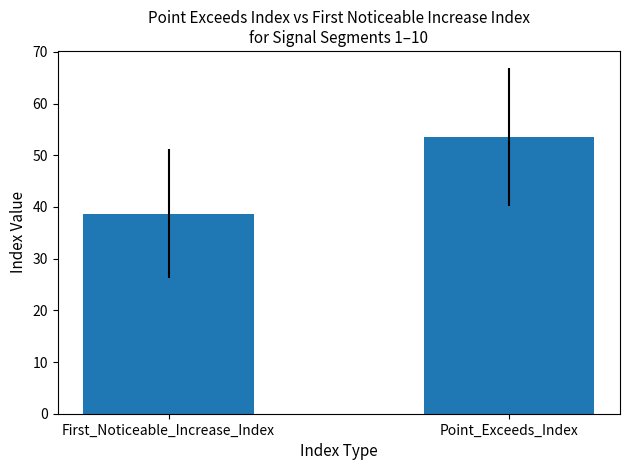

The value at First_Noticeable_Increase_Index is 13.3. True or false?

False